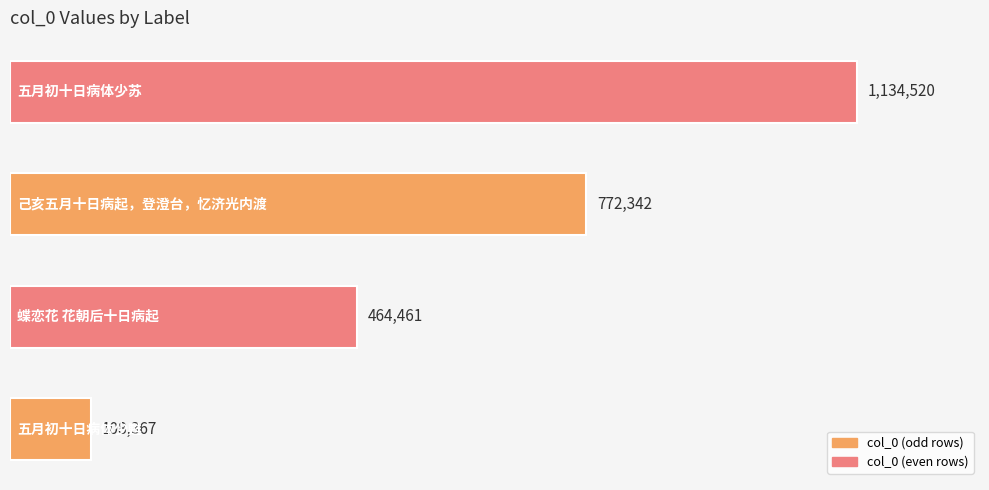

What is the greatest value displayed?

1134520